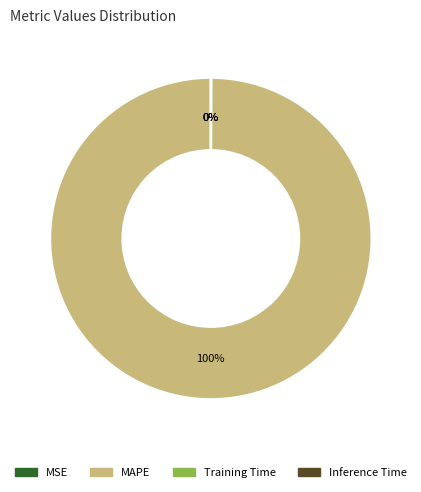

Does MAPE represent more than half of the total?

Yes